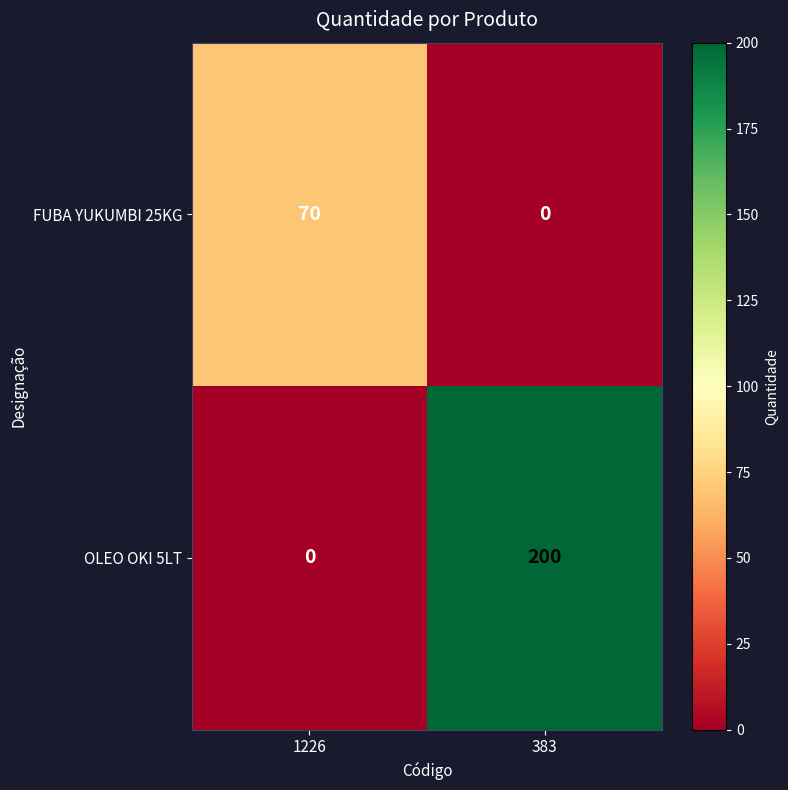

Reading left to right, extract all data points from this chart.

FUBA YUKUMBI 25KG: 70	0
OLEO OKI 5LT: 0	200